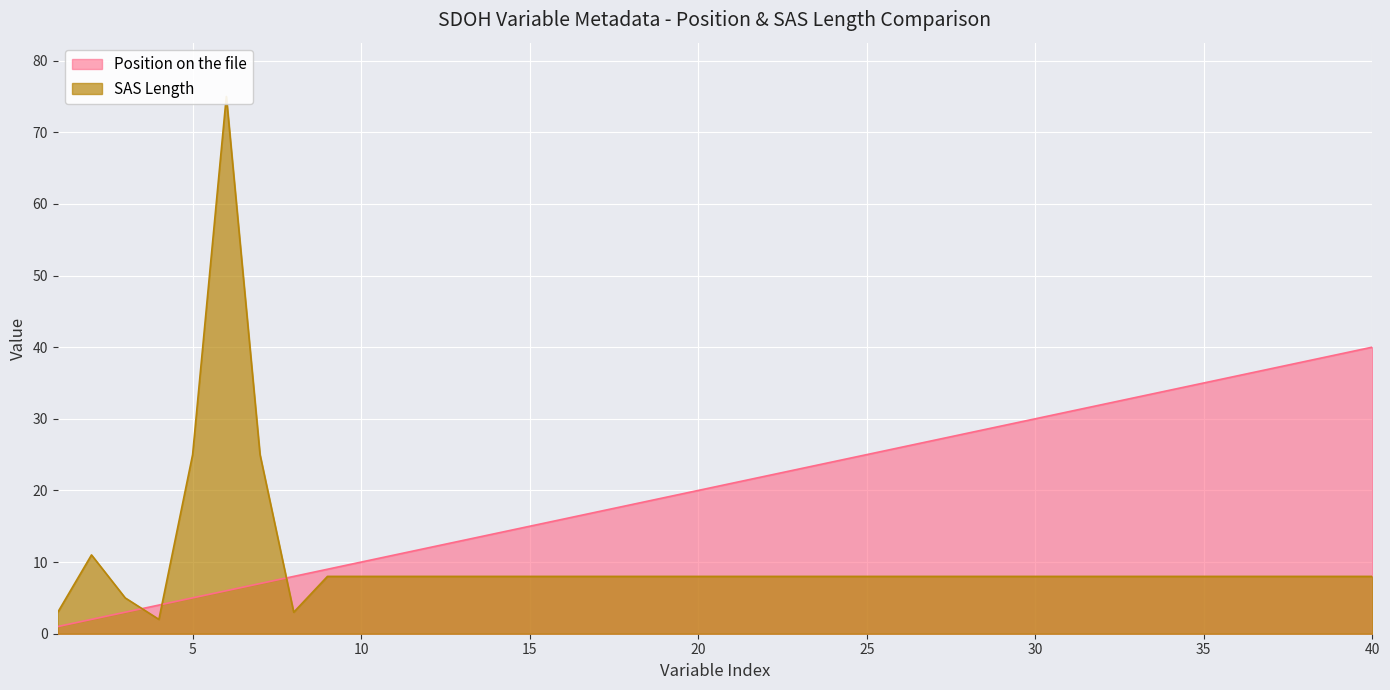

At which category does SAS Length reach its first local valley?

4